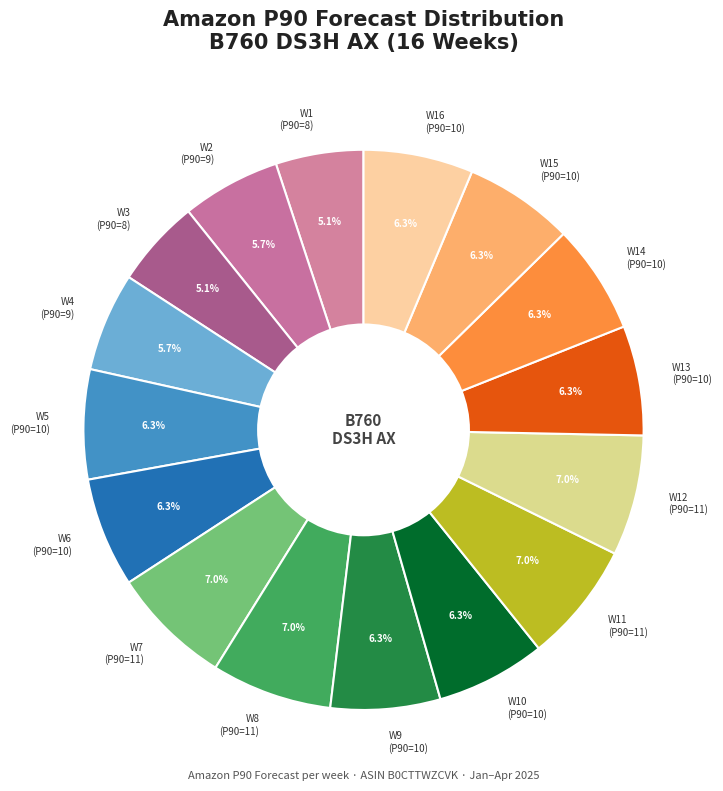

Does any single category account for the majority?

No